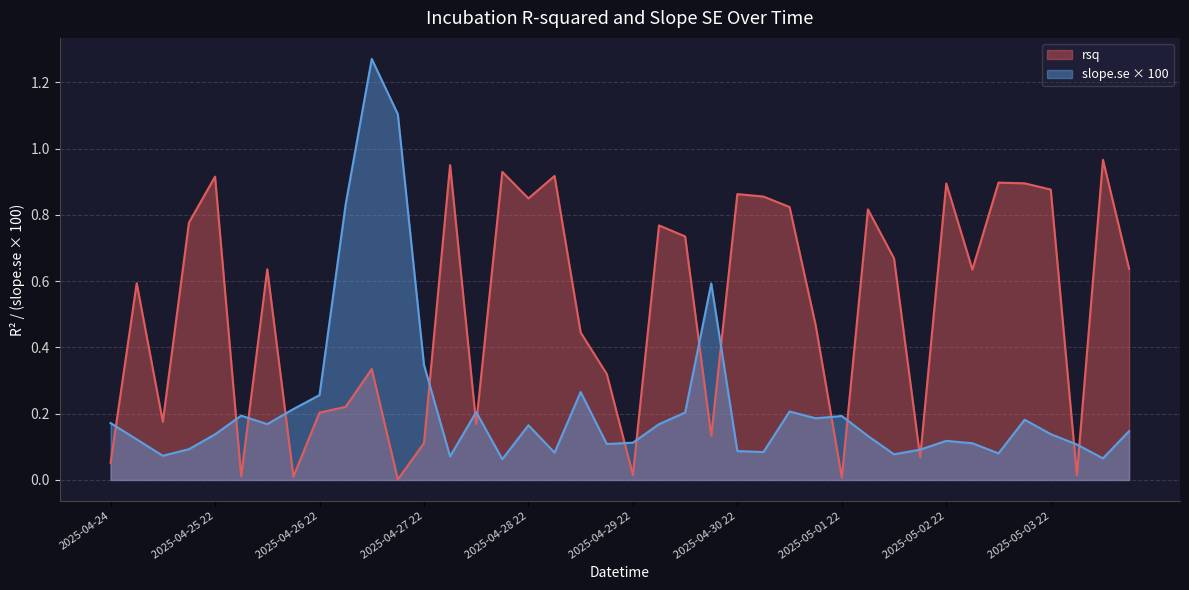

What is the difference between the maximum and minimum values in the rsq series?

1.0